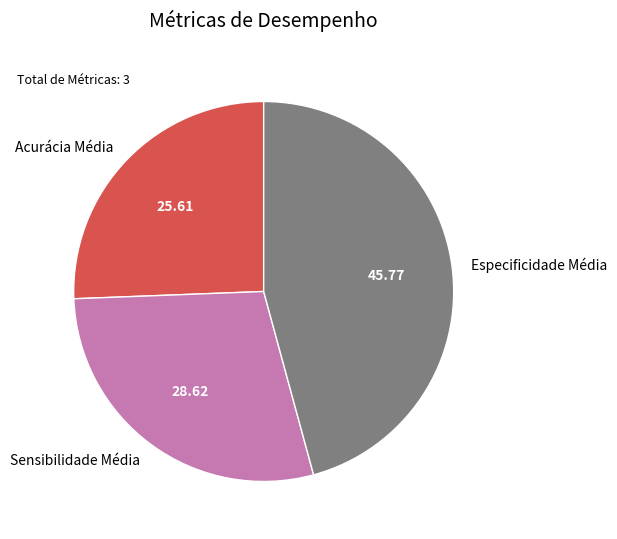

Do Especificidade Média and Sensibilidade Média together represent more than half of the pie?

Yes